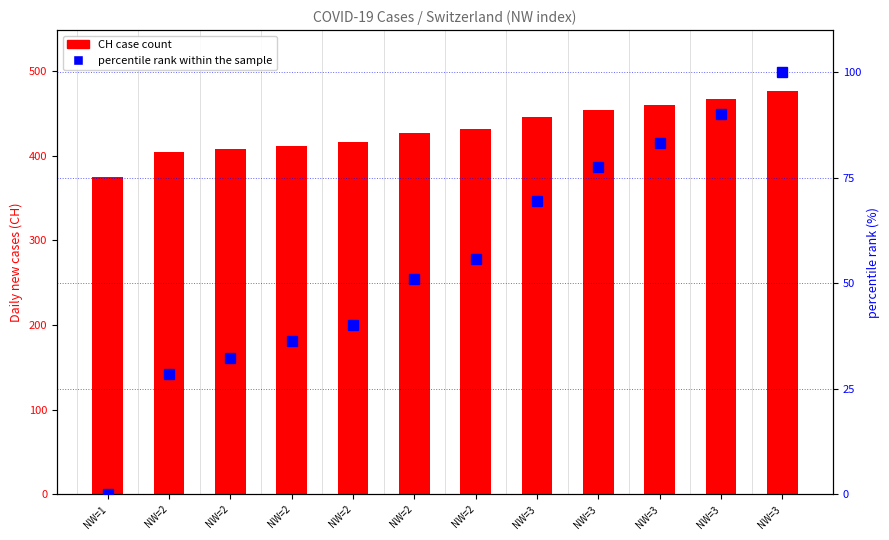

What is the value of the CH bar at the 4th from the left?

404.0